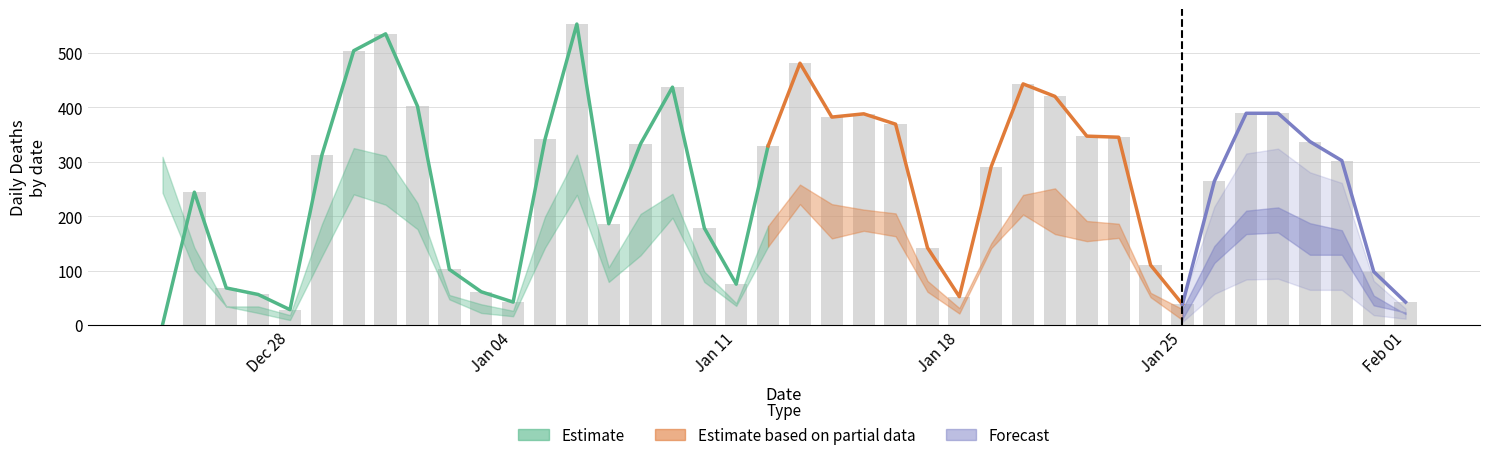

What is the sum of the new_deaths values at 2020-12-28 and 2021-01-09?

465